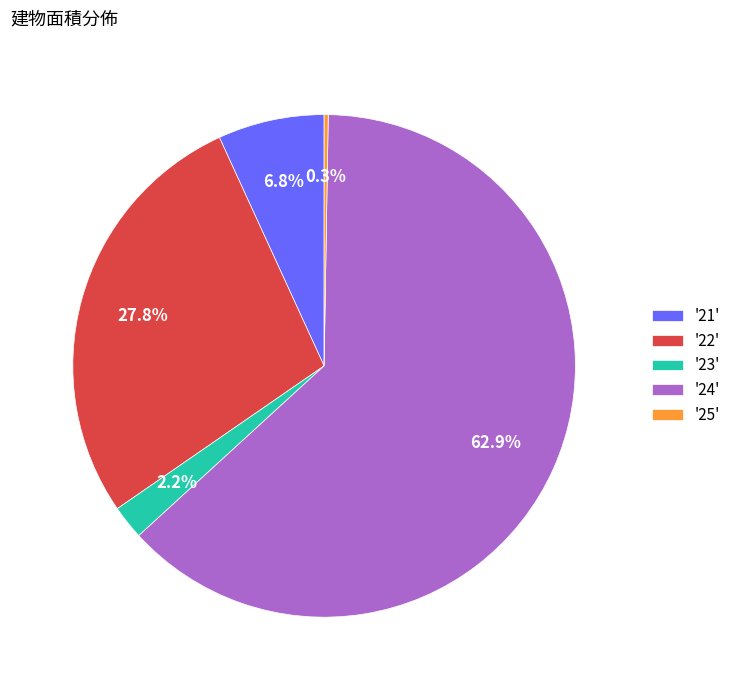

To the nearest percent, what is the difference between the largest and smallest slice percentages?

63%